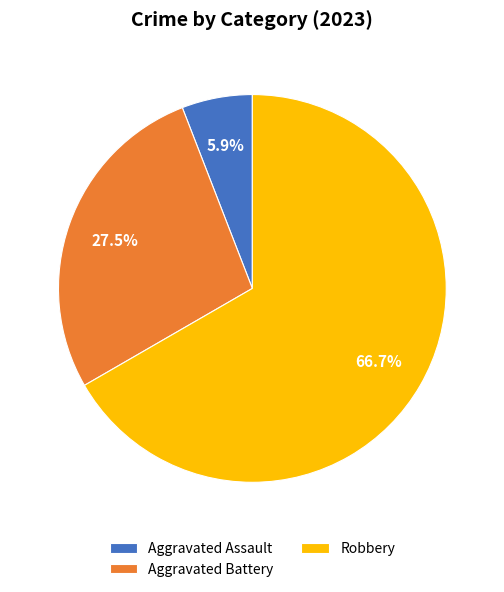

Which category has the smallest portion of the pie?

Aggravated Assault